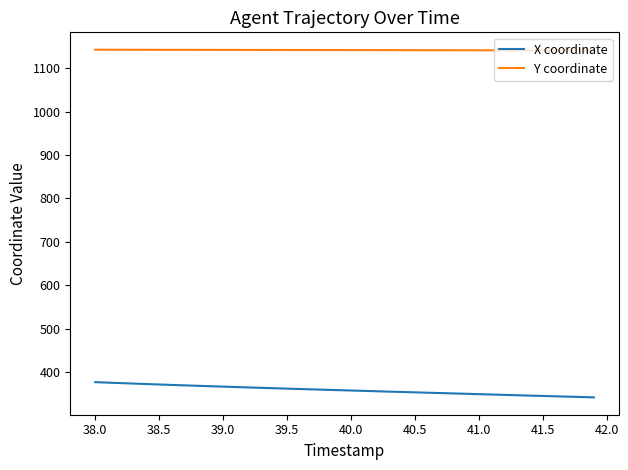

True or false: X coordinate and Y coordinate cross at least once.

False